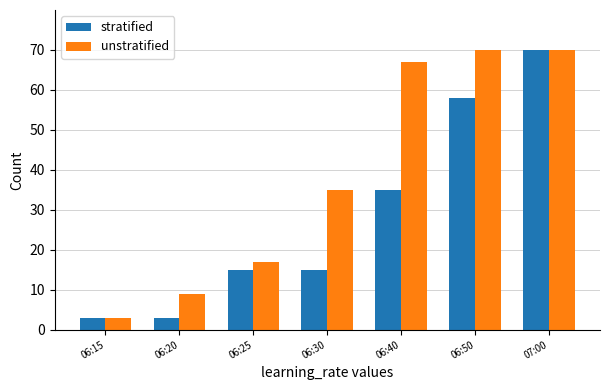

Is it true that unstratified equals 39 at 06:50?

False